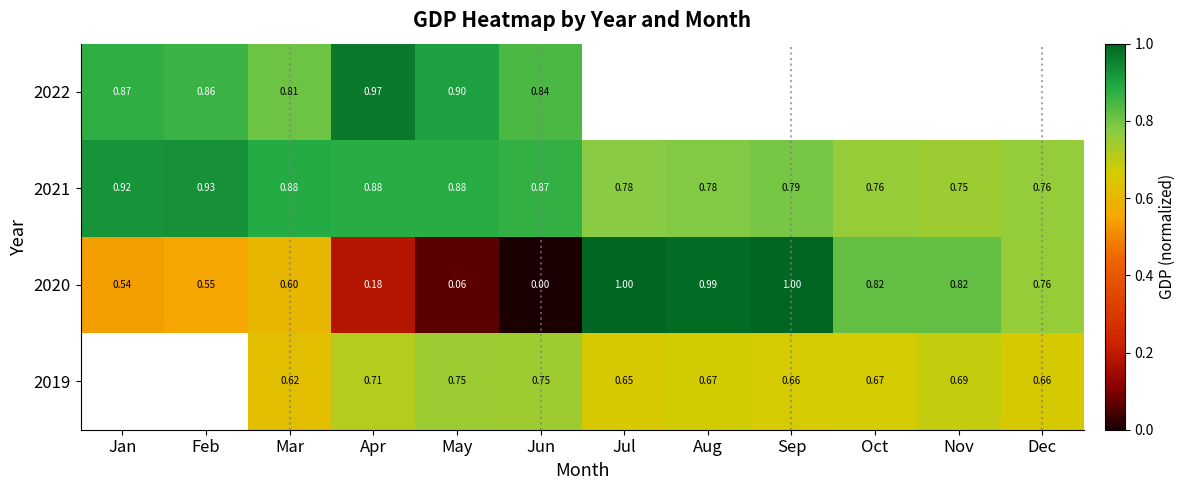

At which label is 2021 closest to 0?

Nov